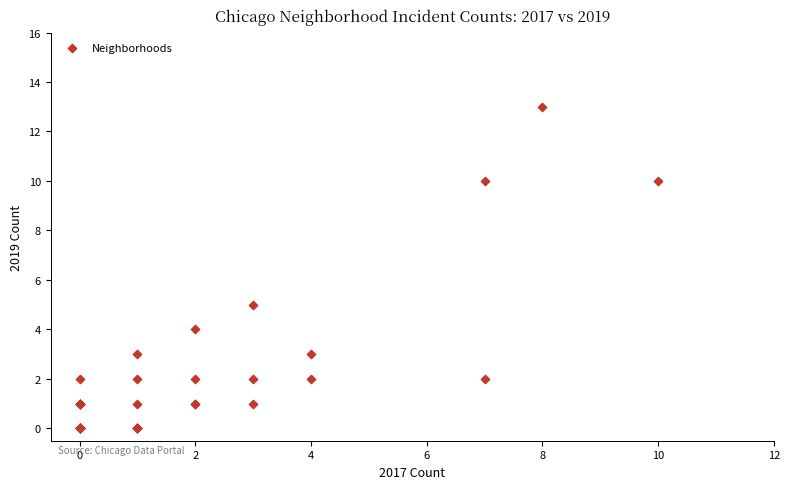

What Y value in the scatter plot is closest to 6?

5